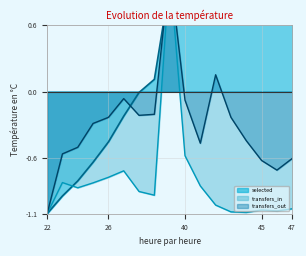

Is it true that transfers_out equals -0.6 at 45?

True